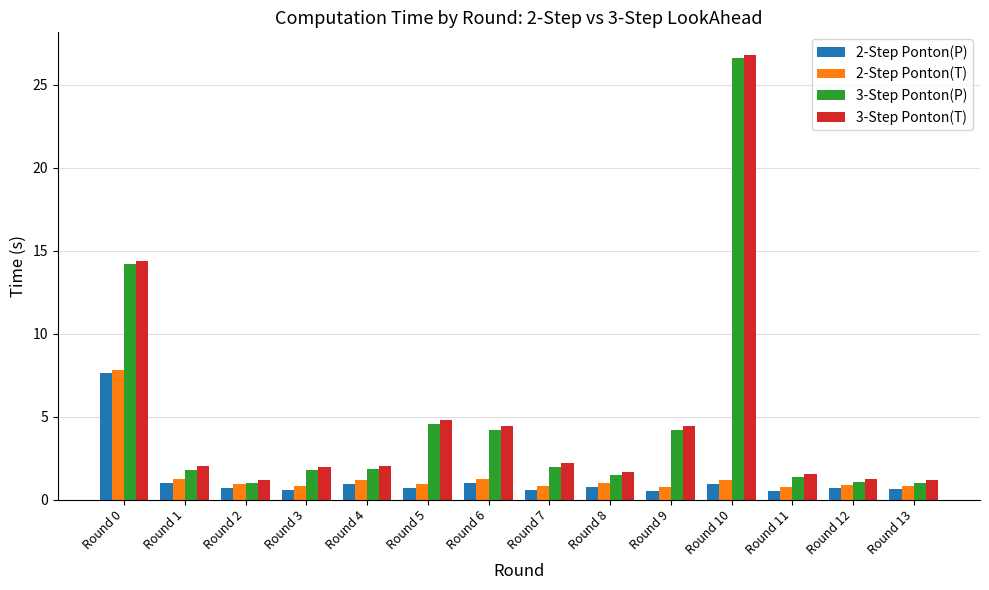

The 3-Step Ponton(T) series shows 4.4 at Round 9. True or false?

True